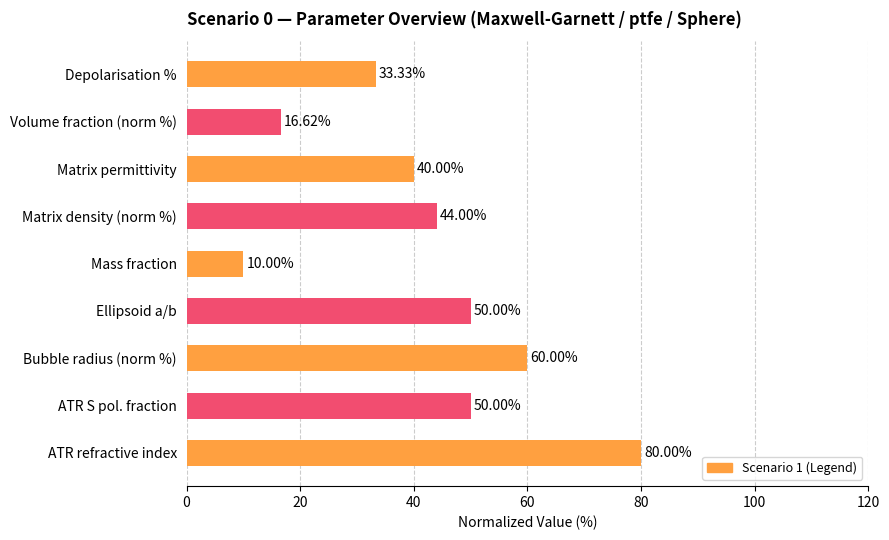

What is the difference between the maximum and minimum values?

70.0